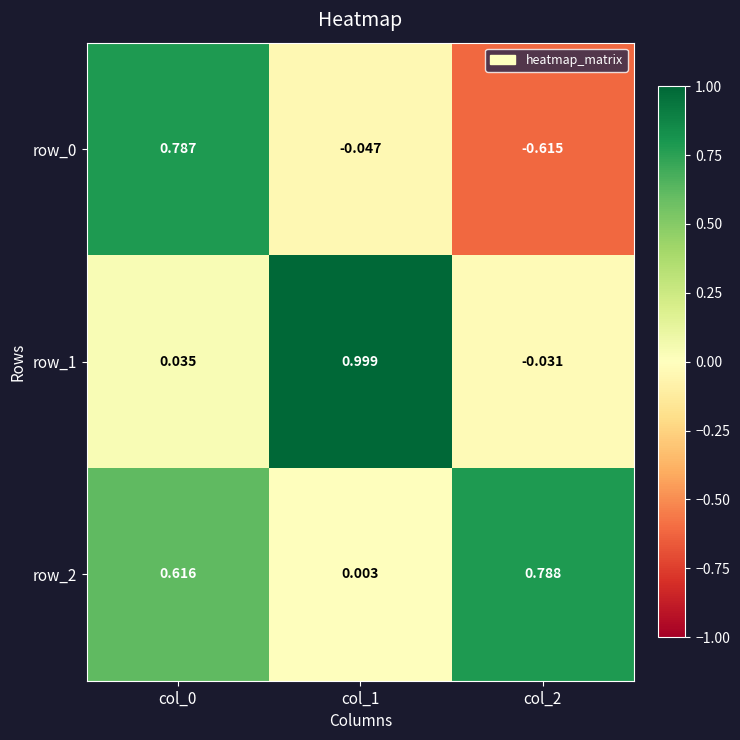

Is the value of row_1 at col_2 greater than the value of row_0 at col_2?

Yes